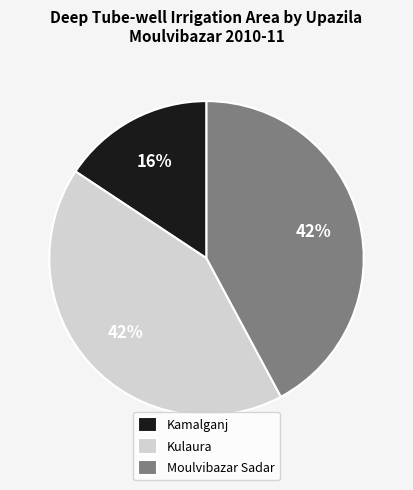

To the nearest percent, what is the difference between the largest and smallest slice percentages?

26%